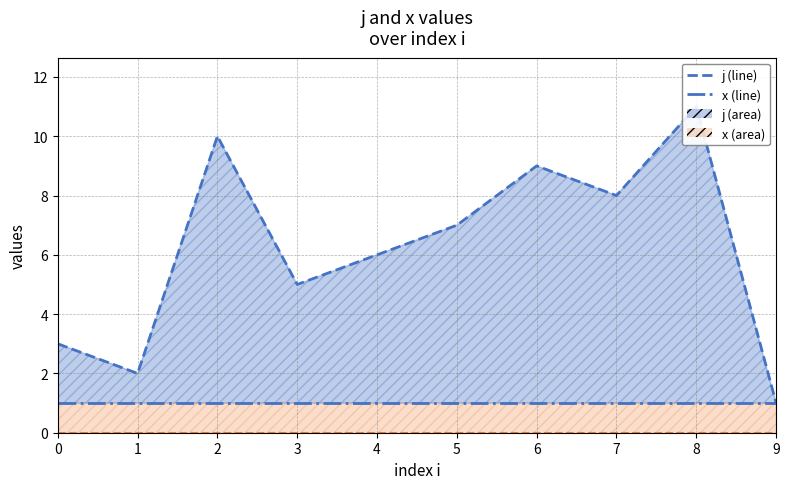

True or false: x (lower) and baseline cross at least once.

False